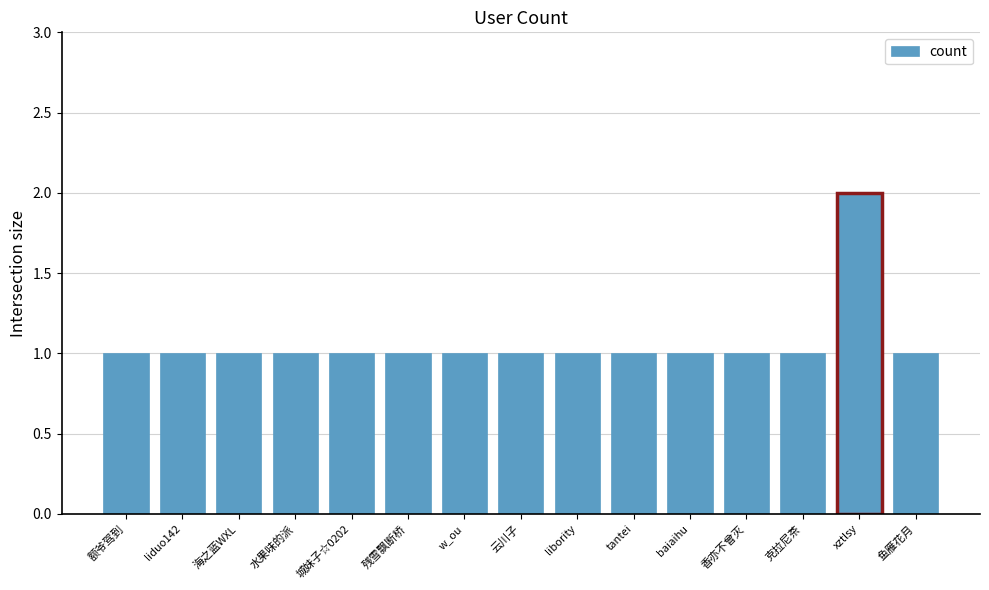

The chart shows a value of 1 at 海之蓝WXL. True or false?

True